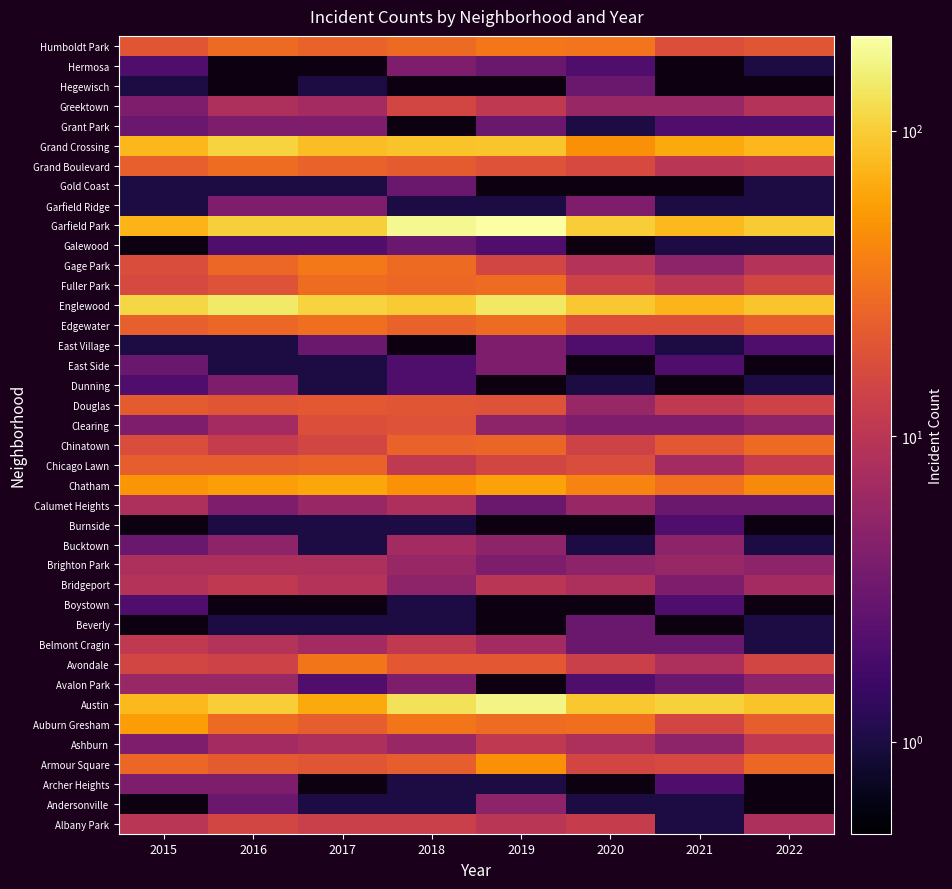

True or false: Humboldt Park has a value of 32.0 at 2020.

True